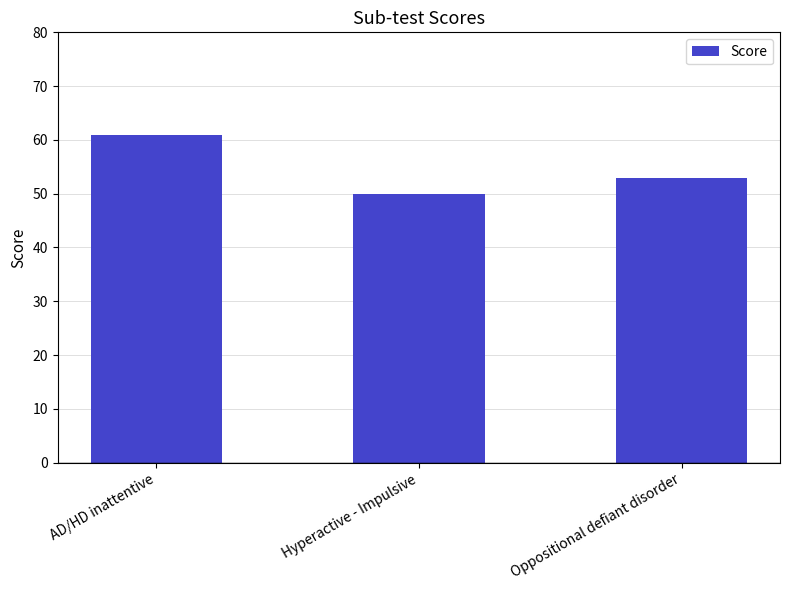

The chart shows a value of 61 at AD/HD inattentive. True or false?

True